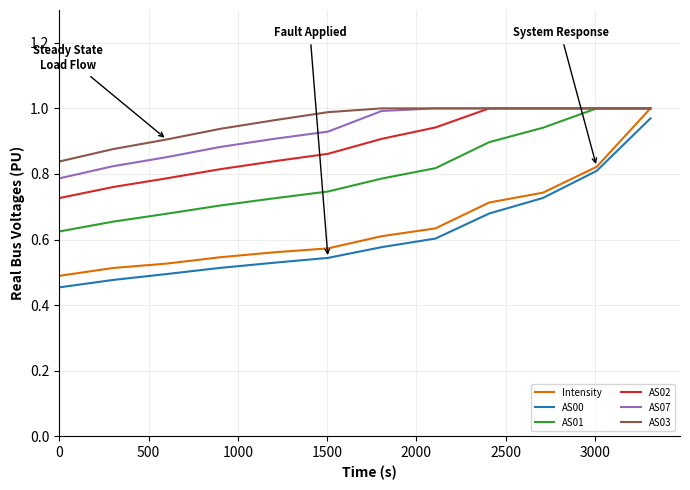

Which series has the widest spread of values?

AS00